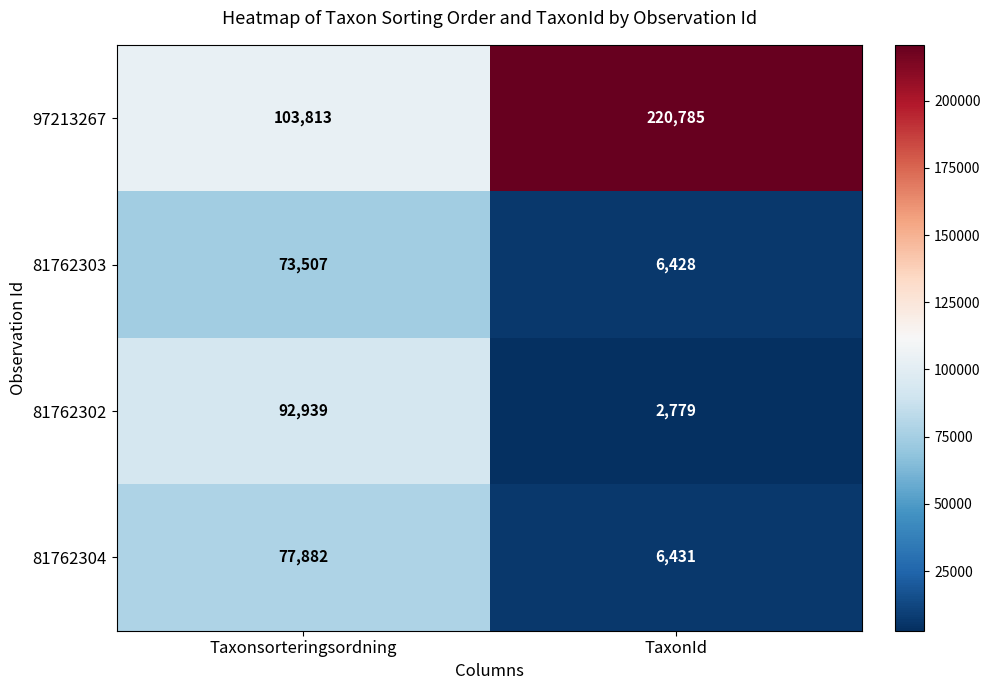

What is the minimum value shown in the chart?

2779